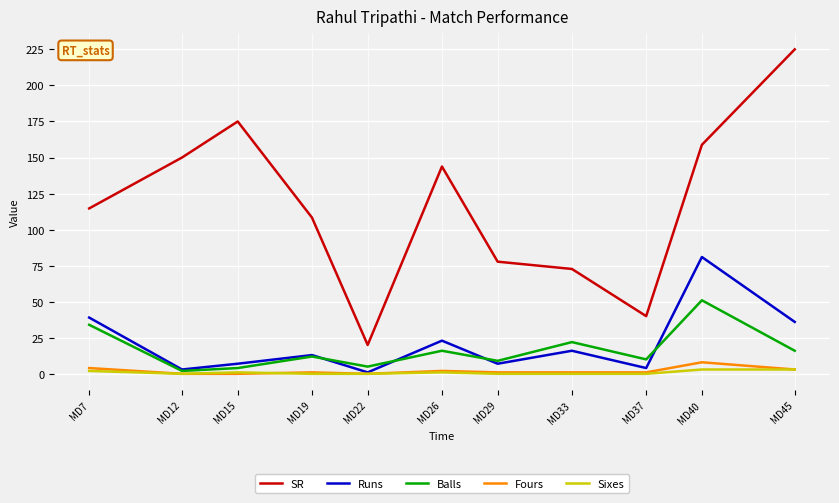

Reading left to right, list all the values displayed in this chart.

SR: MD7=114.7	MD12=150.0	MD15=175.0	MD19=108.3	MD22=20.0	MD26=143.8	MD29=77.8	MD33=72.7	MD37=40.0	MD40=158.8	MD45=225.0
Runs: MD7=39.0	MD12=3.0	MD15=7.0	MD19=13.0	MD22=1.0	MD26=23.0	MD29=7.0	MD33=16.0	MD37=4.0	MD40=81.0	MD45=36.0
Balls: MD7=34.0	MD12=2.0	MD15=4.0	MD19=12.0	MD22=5.0	MD26=16.0	MD29=9.0	MD33=22.0	MD37=10.0	MD40=51.0	MD45=16.0
Fours: MD7=4.0	MD12=0.0	MD15=0.0	MD19=1.0	MD22=0.0	MD26=2.0	MD29=1.0	MD33=1.0	MD37=1.0	MD40=8.0	MD45=3.0
Sixes: MD7=2.0	MD12=0.0	MD15=1.0	MD19=0.0	MD22=0.0	MD26=1.0	MD29=0.0	MD33=0.0	MD37=0.0	MD40=3.0	MD45=3.0